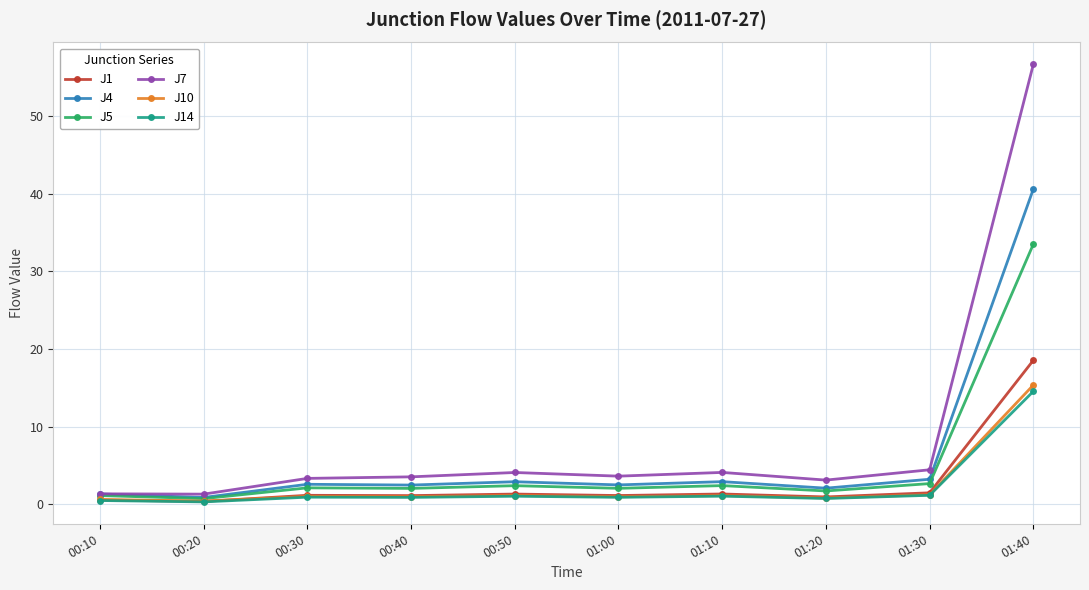

The value of J1 at 00:30 is 1.1. True or false?

True